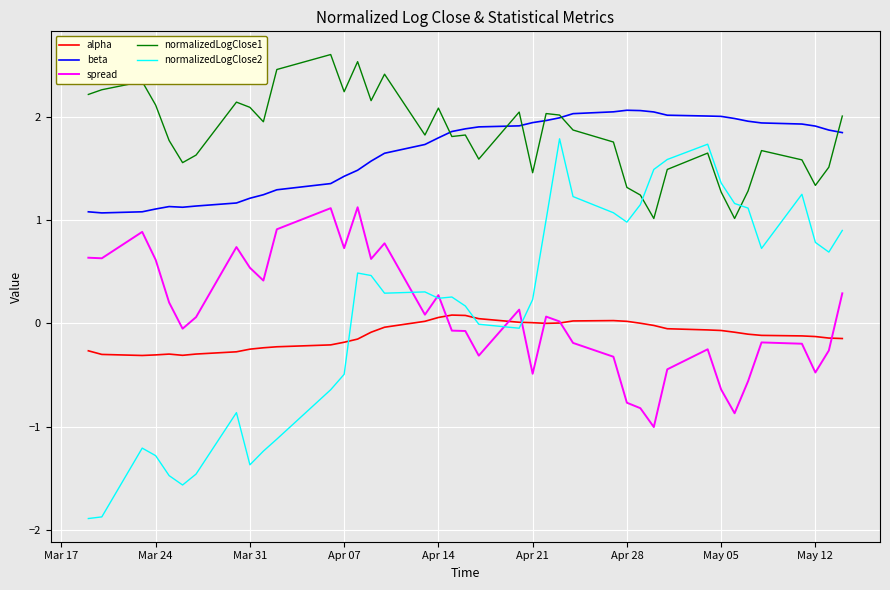

What is the minimum value shown in the chart?

-1.9